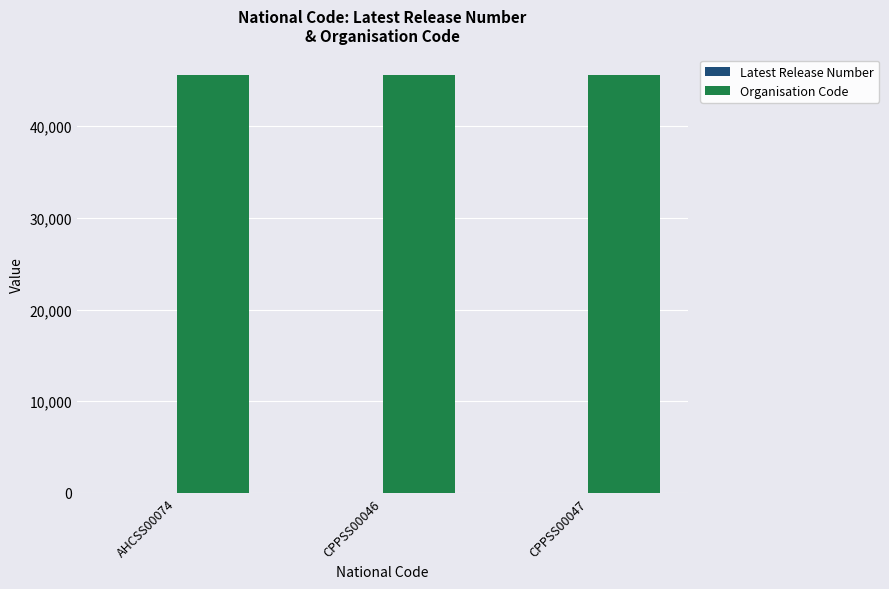

Which series has the largest total across all categories?

Organisation Code